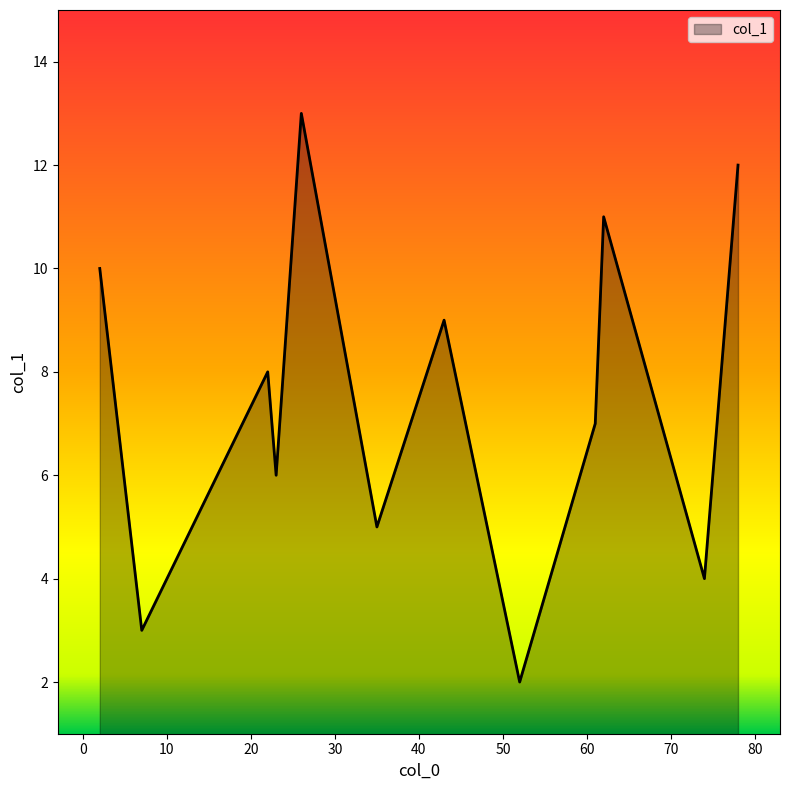

What is the greatest value displayed?

13